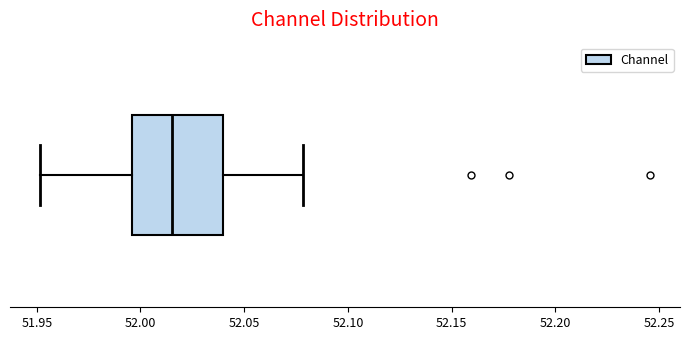

Read this box plot against the x-axis: the position of the median line, the range covered by the box, and the ends of both whiskers. The values are not printed on the chart, so give them approximately, as read against the axis.

median 52.015, box 51.995 to 52.040, whiskers 51.950 to 52.080